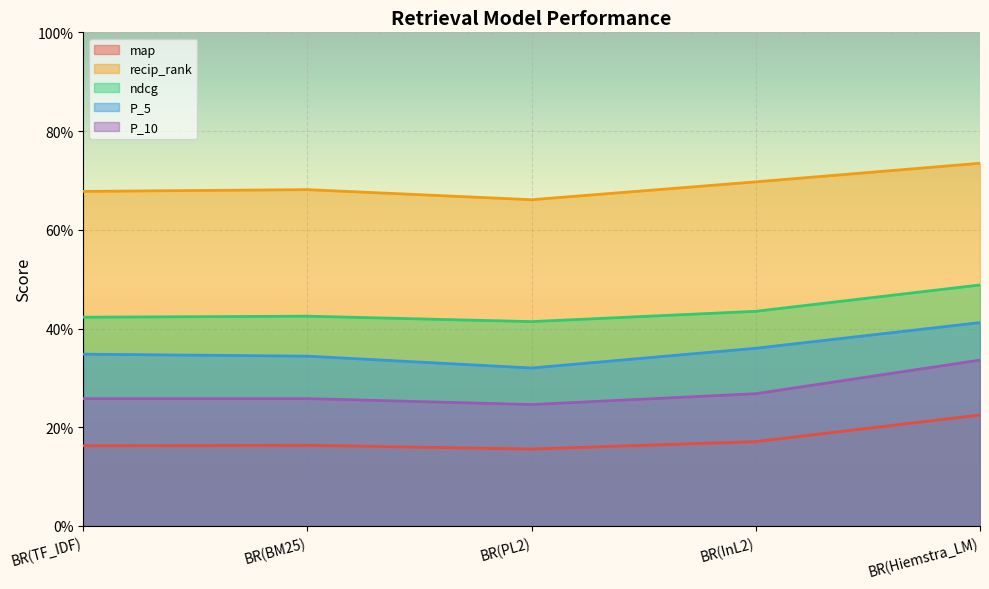

True or false: map and P_5 intersect in this chart.

False